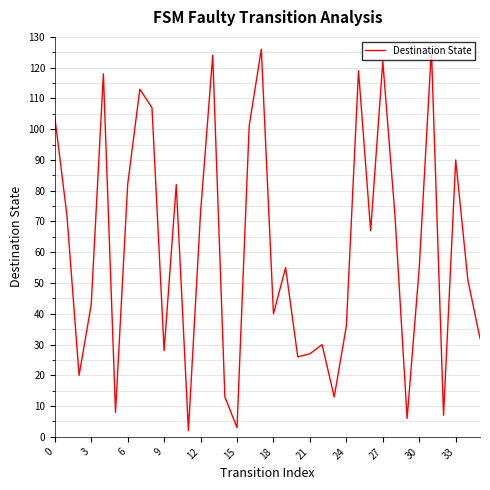

What is the difference between the maximum and minimum values?

124